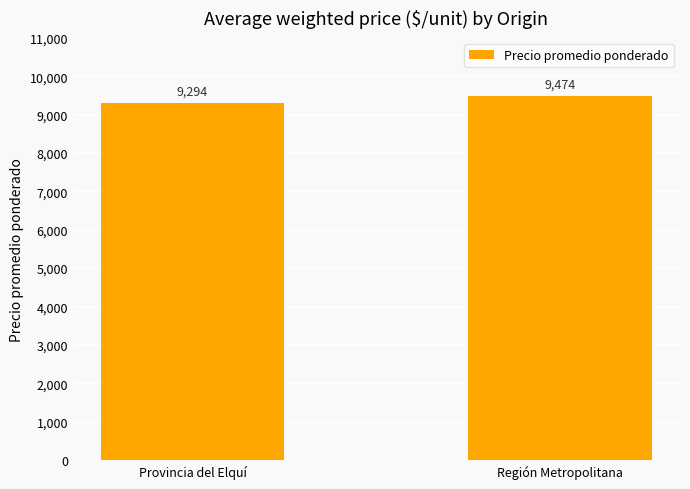

At which category does the chart reach its minimum across all series?

Provincia del Elquí